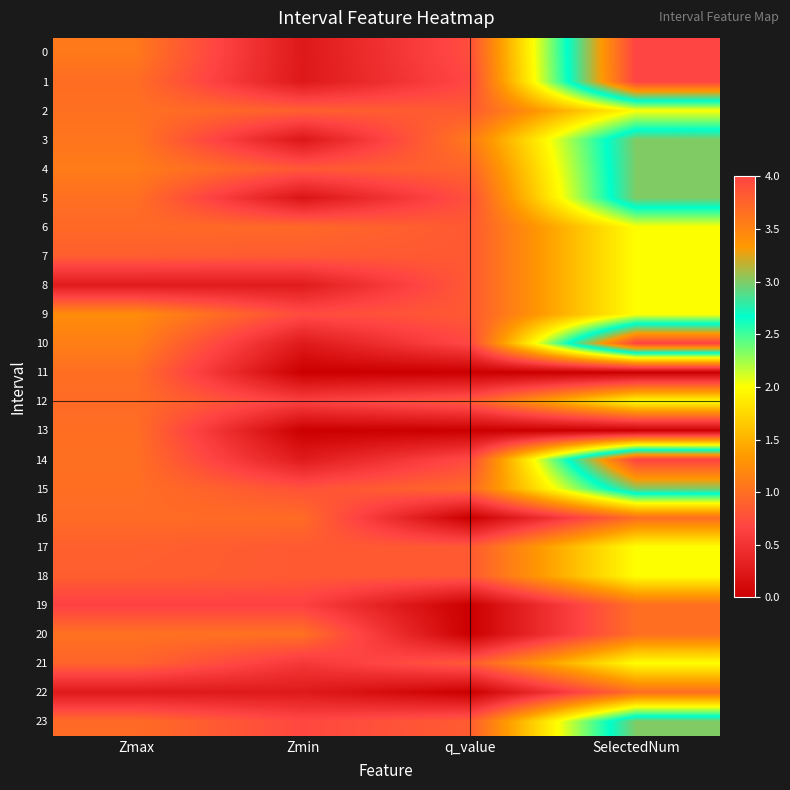

What is the total value across all series at Zmin?

13.2